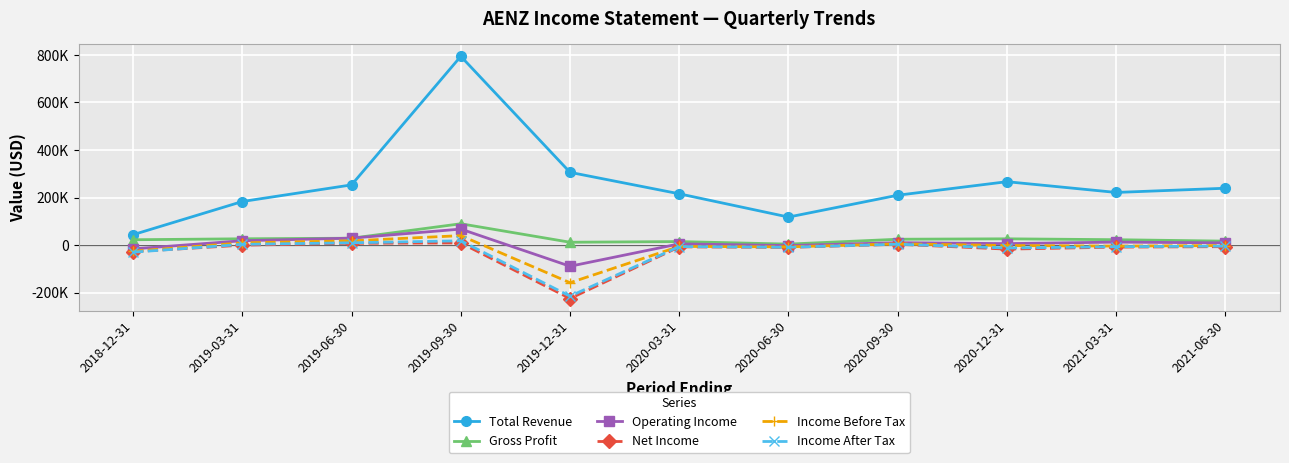

At which category does the chart reach its minimum across all series?

2019-12-31